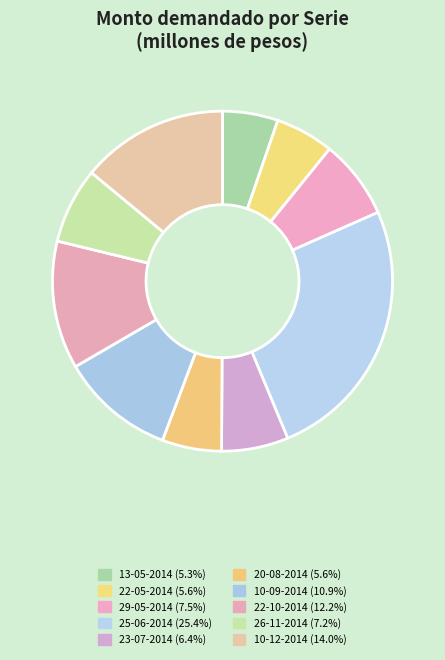

Which has a higher value, 26-11-2014 or 20-08-2014?

26-11-2014